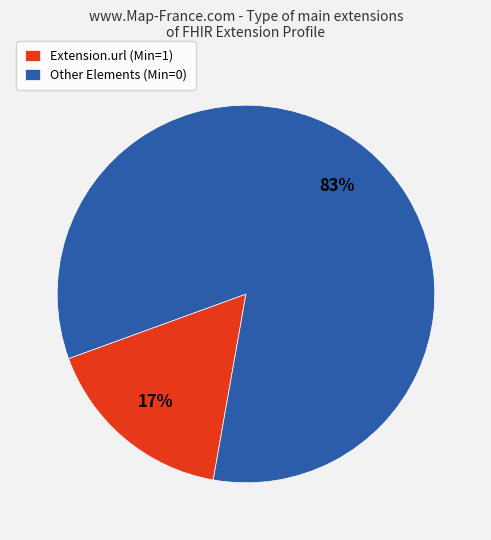

Which category accounts for the majority?

Other Elements (Min=0)